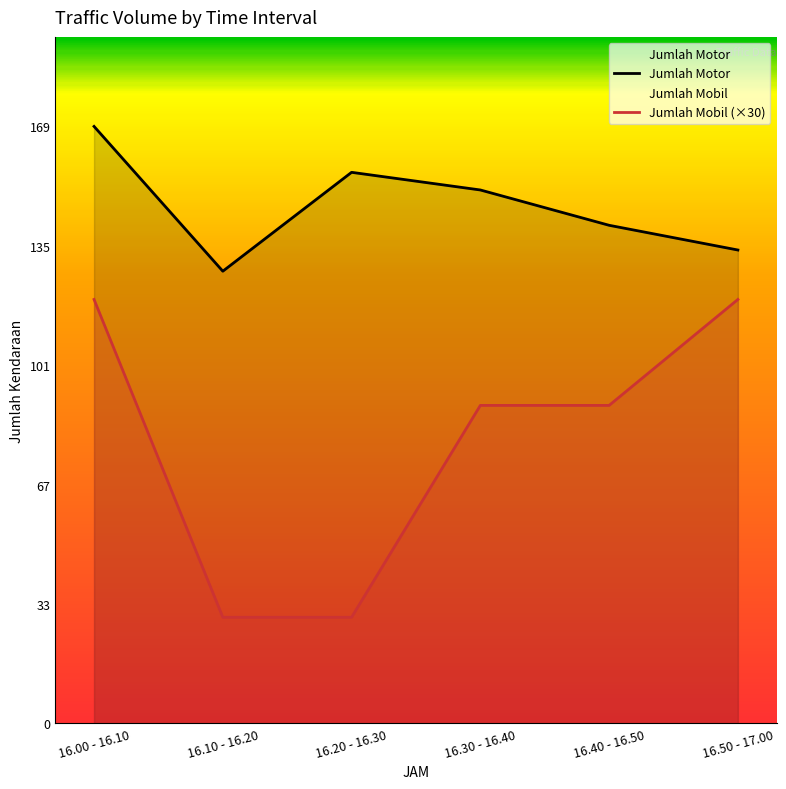

At which category does Jumlah Motor reach its first local valley?

16.10 - 16.20